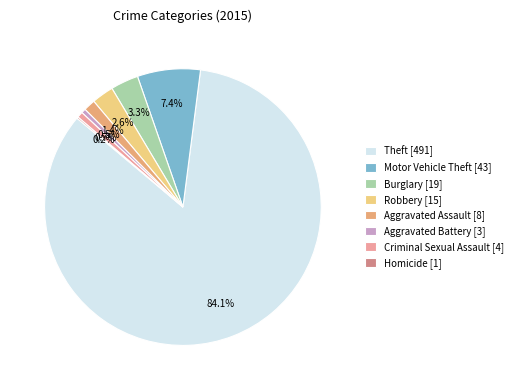

Does any single category account for the majority?

Yes